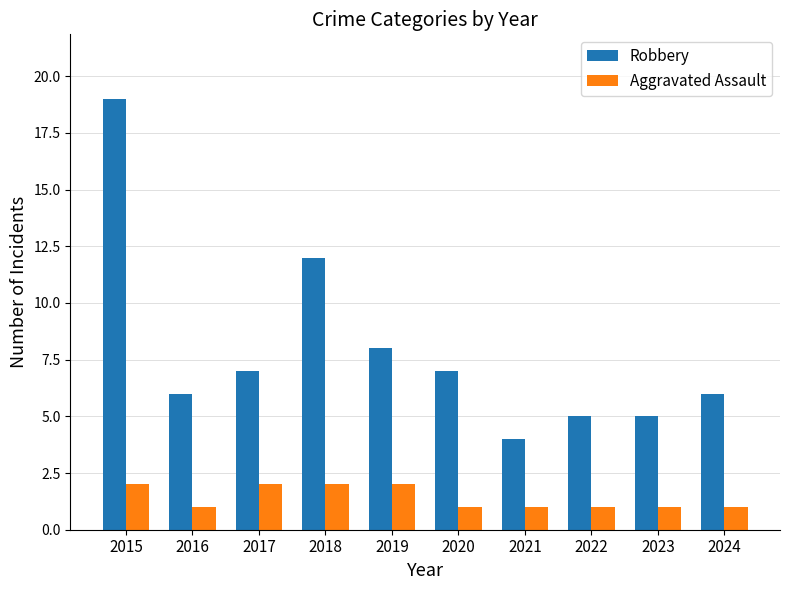

True or false: Robbery has a value of 3 at 2017.

False